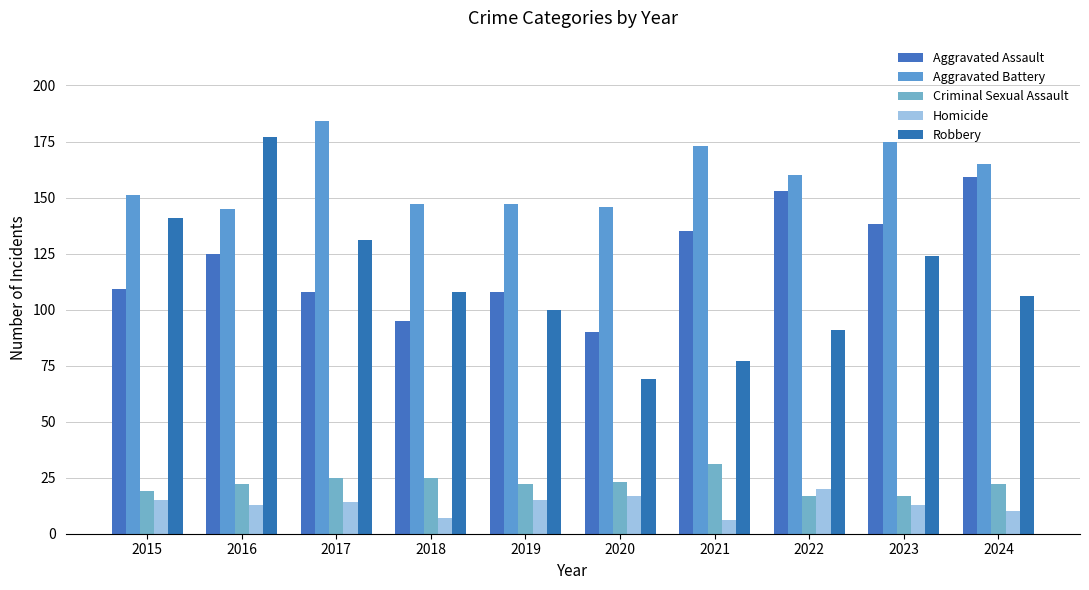

Which series has the largest total across all categories?

Aggravated Battery